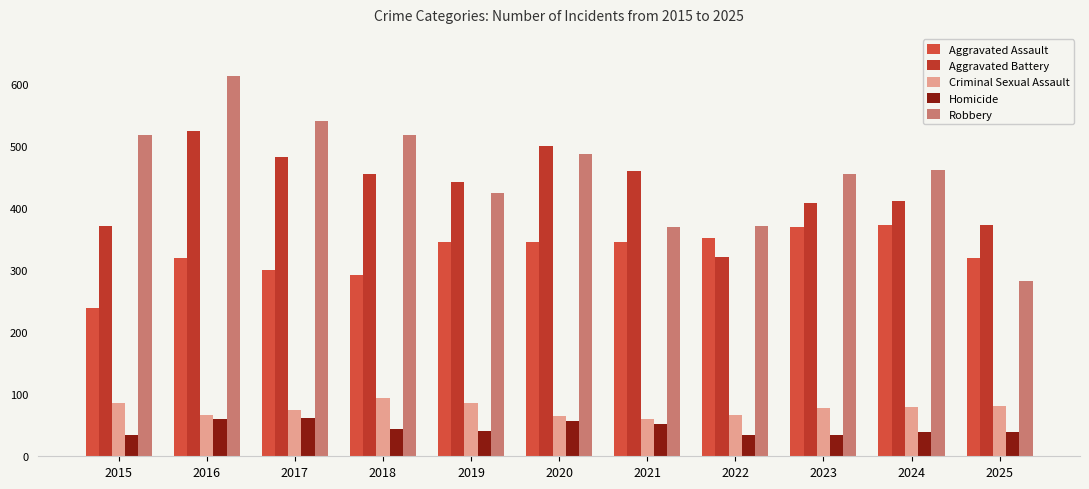

At which label is Criminal Sexual Assault closest to 77?

2023